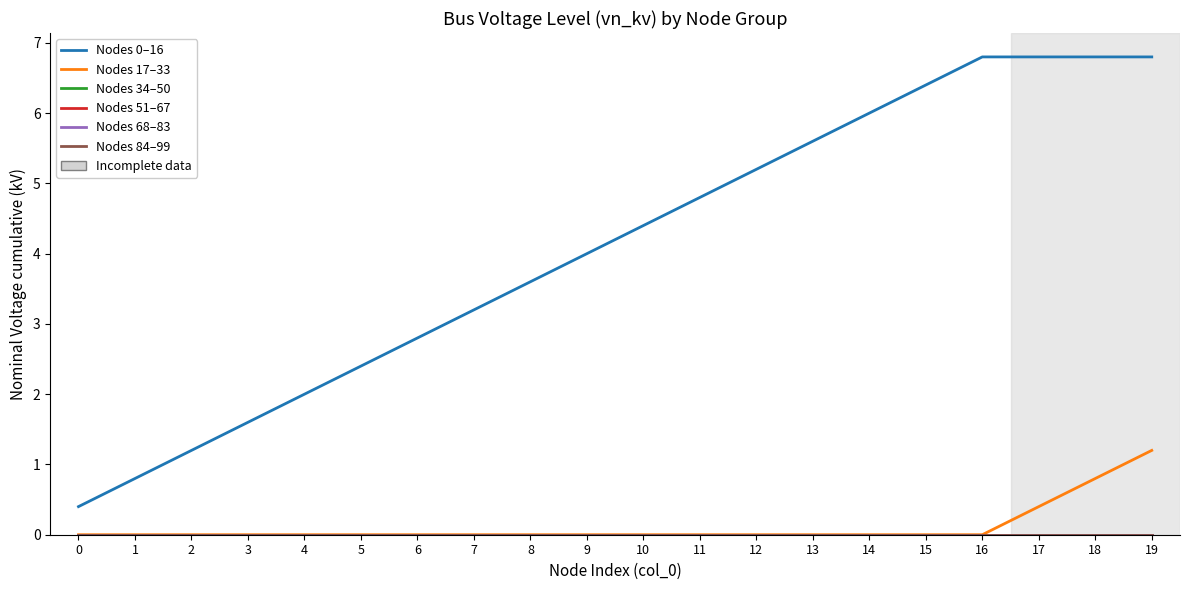

Does the chart display data point markers on the line(s)?

No